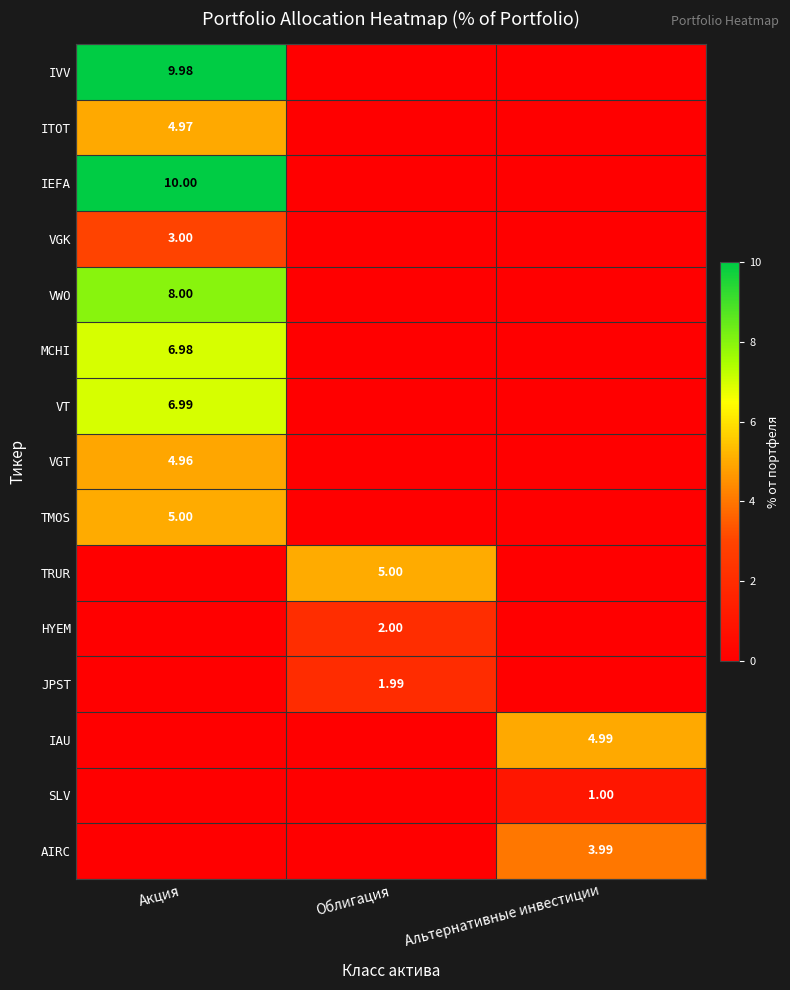

At which label is SLV closest to 0?

Акция